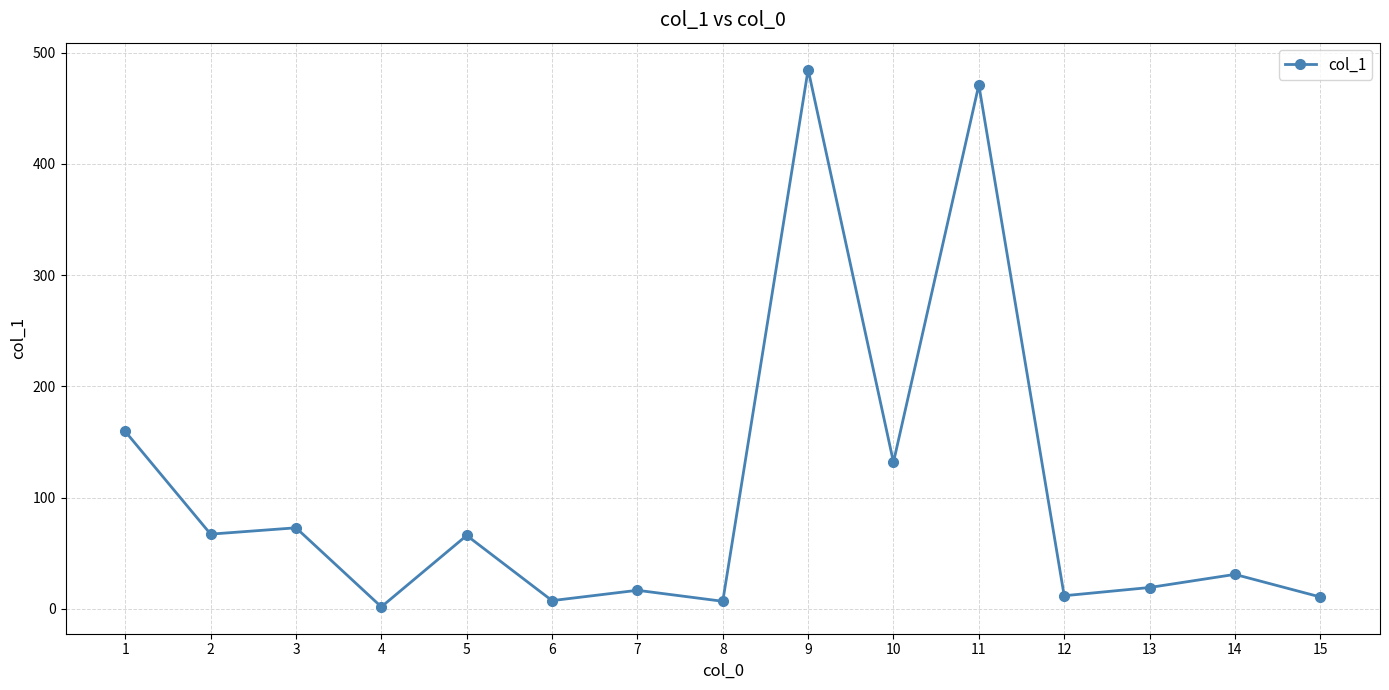

Where does the data first go above 30?

1